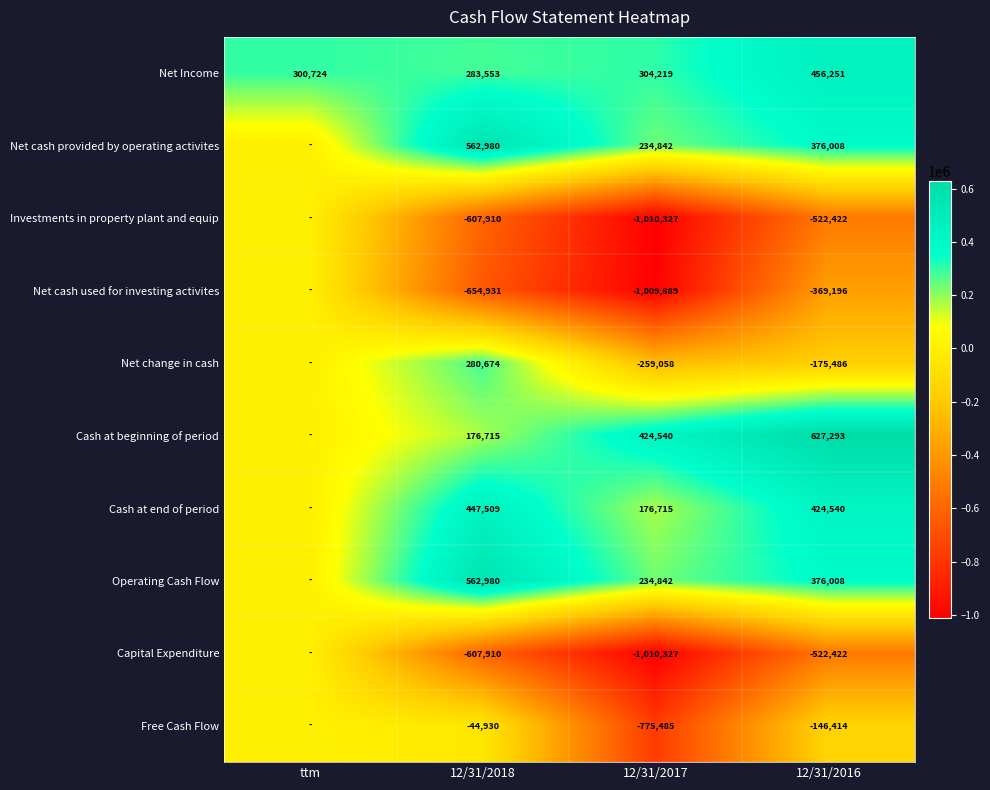

Is it true that Cash at end of period equals 300798 at 12/31/2018?

False